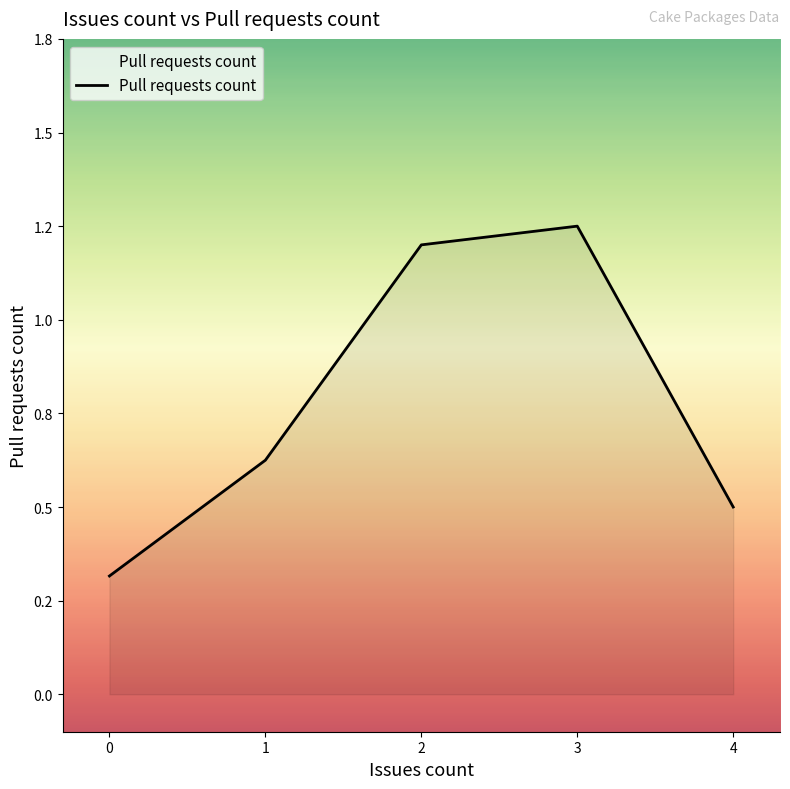

Is this an area chart (filled region under the line)?

Yes